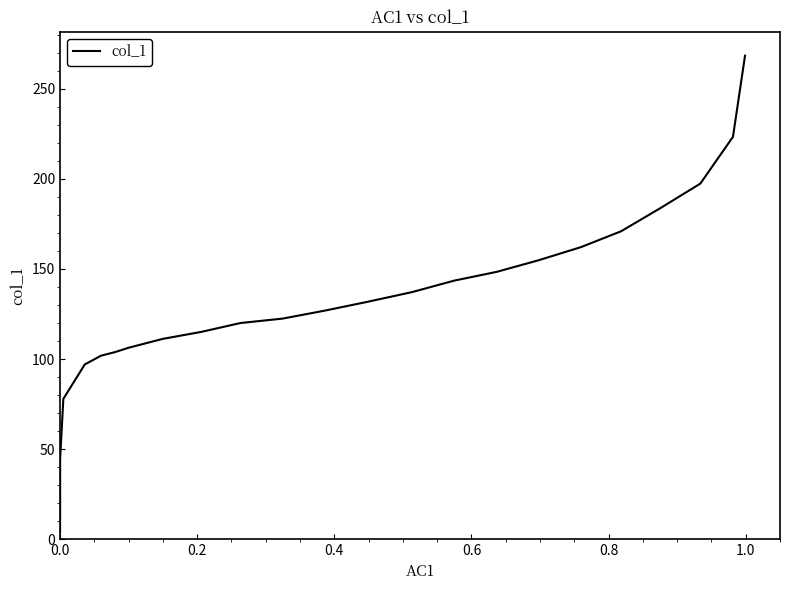

True or false: the data has more than 2 interior local peaks.

False